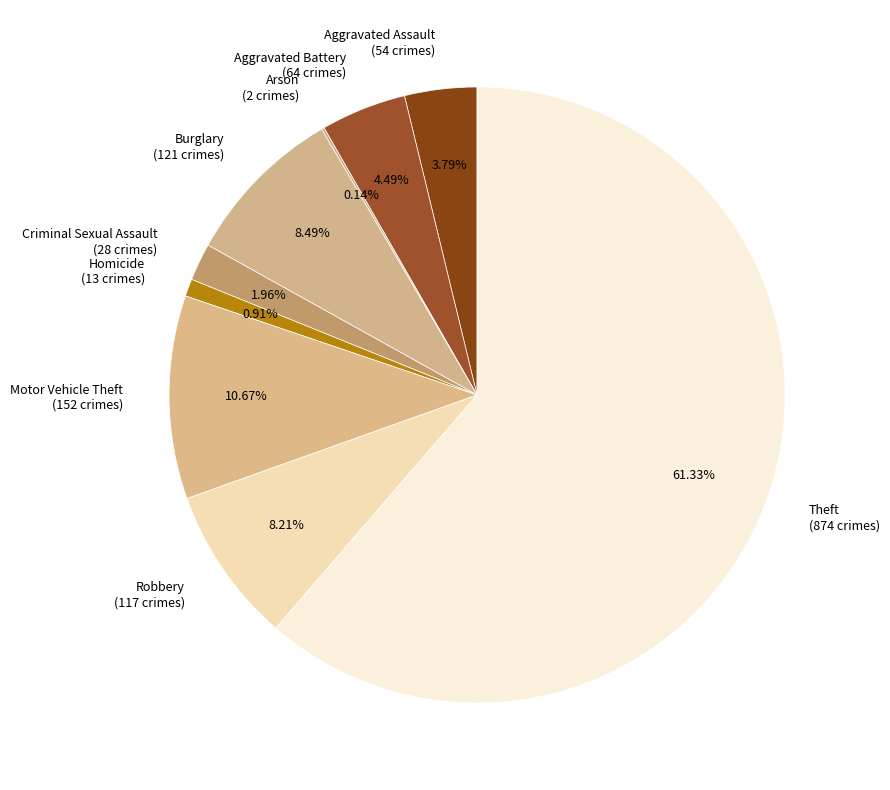

To the nearest percent, what is the average slice percentage?

11%